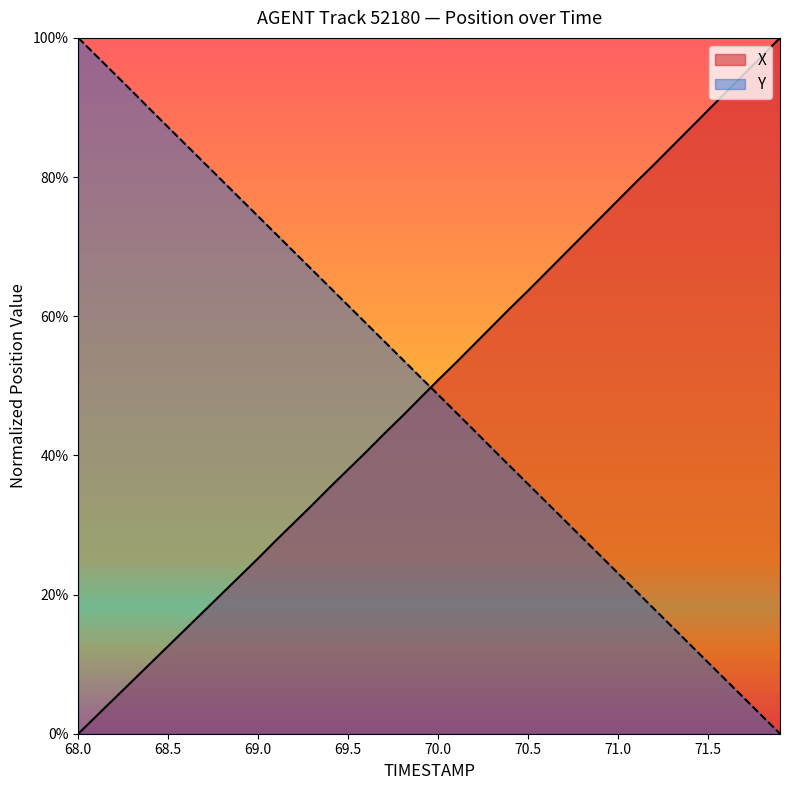

How many lines are shown in the chart?

2